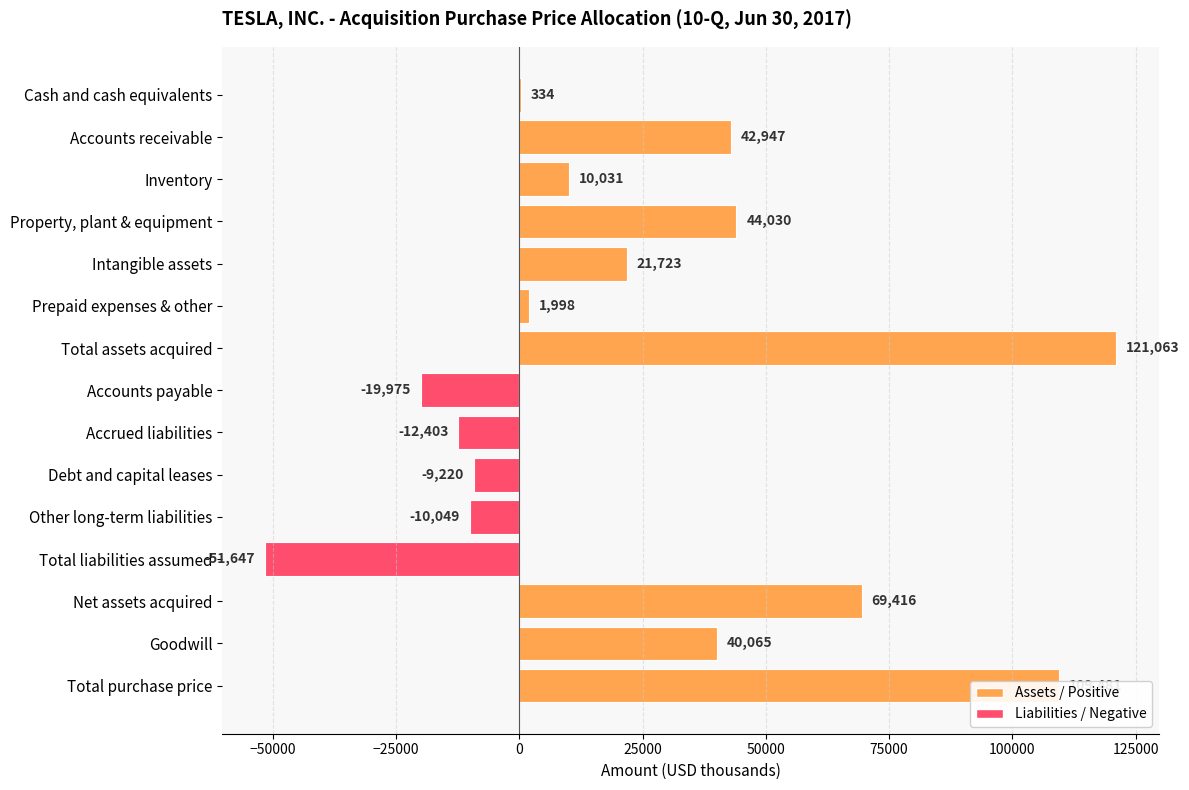

Which category has the highest value across all series?

Total assets acquired